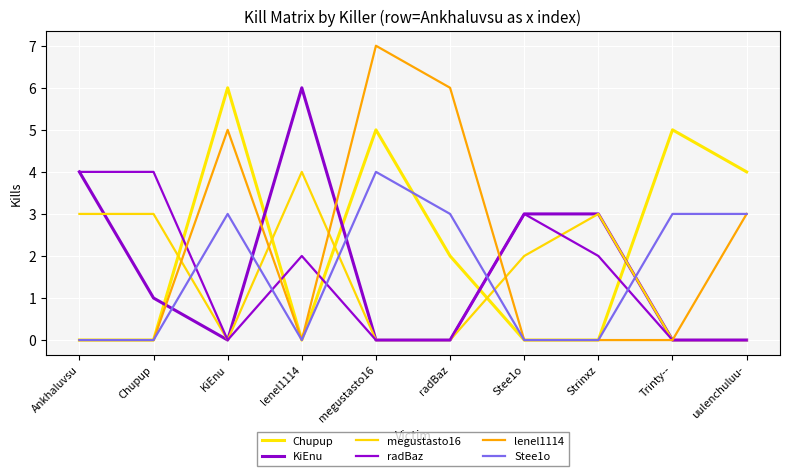

What is the difference between the highest and lowest values at Stee1o?

3